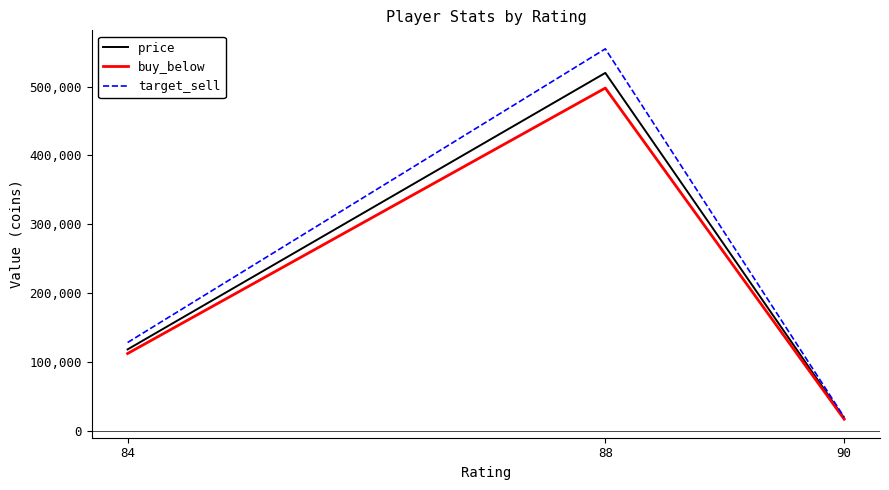

List the series in order of their overall mean, highest first.

target_sell, price, buy_below